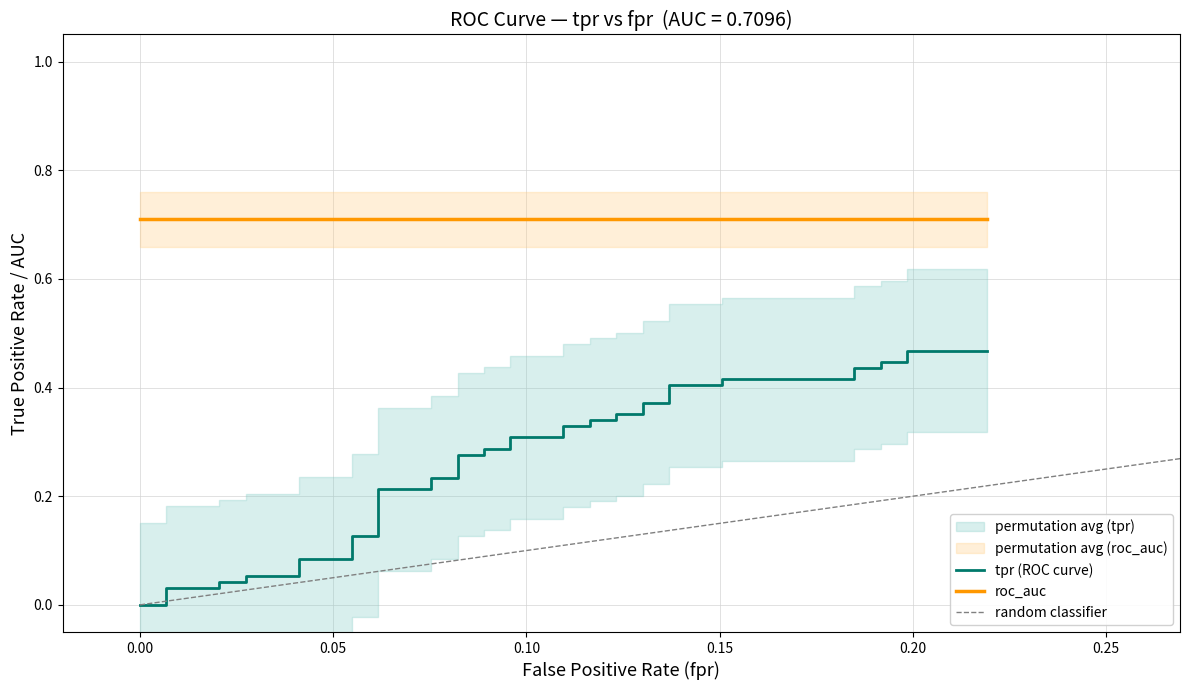

The value of fpr at 21 is 0.1. True or false?

True